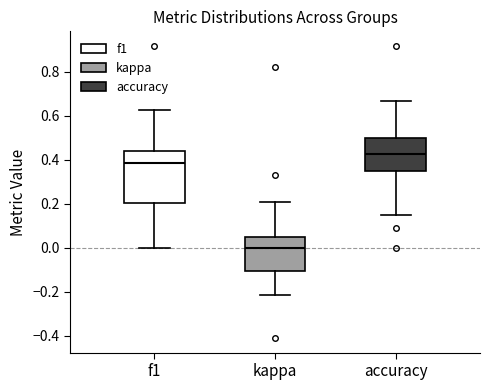

Which box has the highest median line?

accuracy